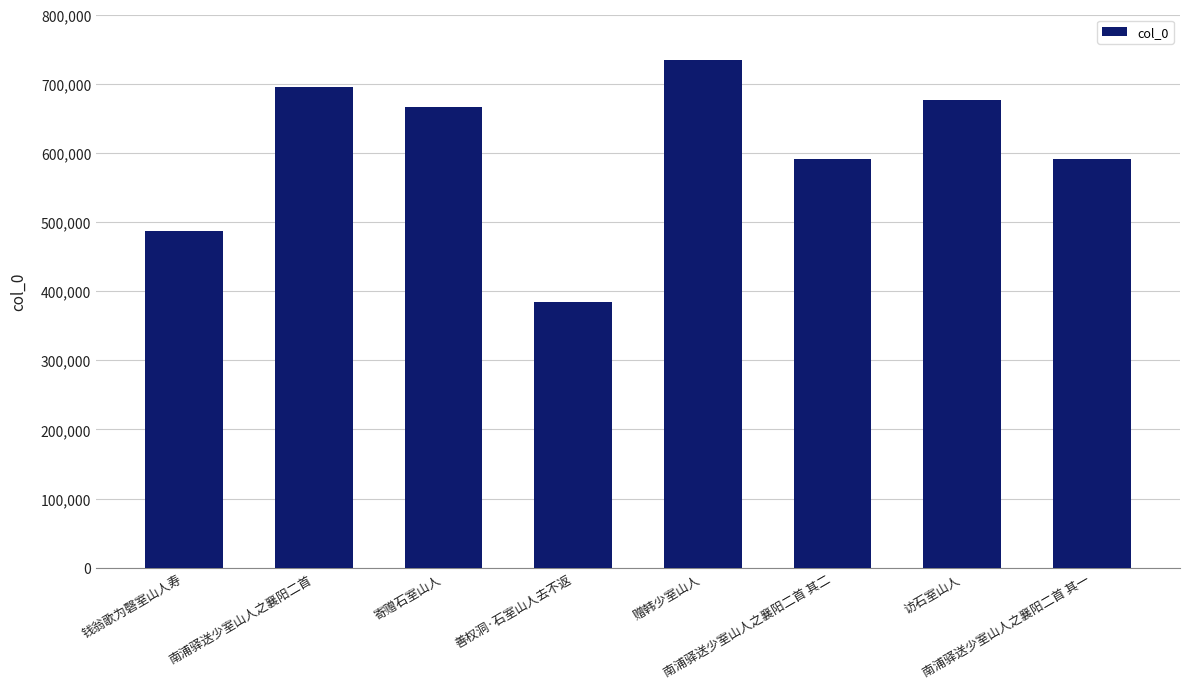

What is the difference between the second highest and minimum values?

311424